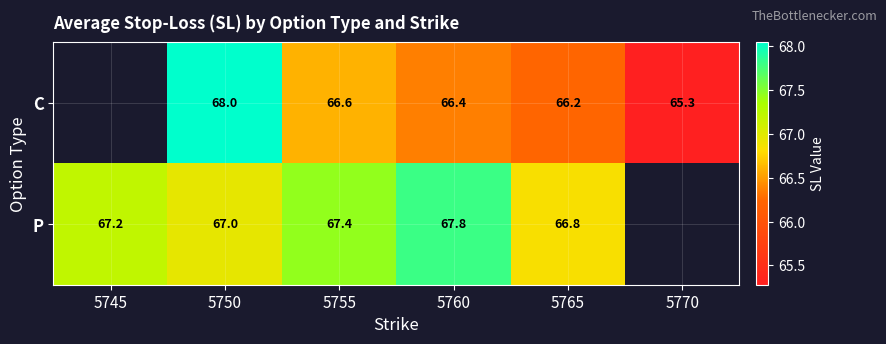

Which has a higher value, 5760 or 5755?

5755